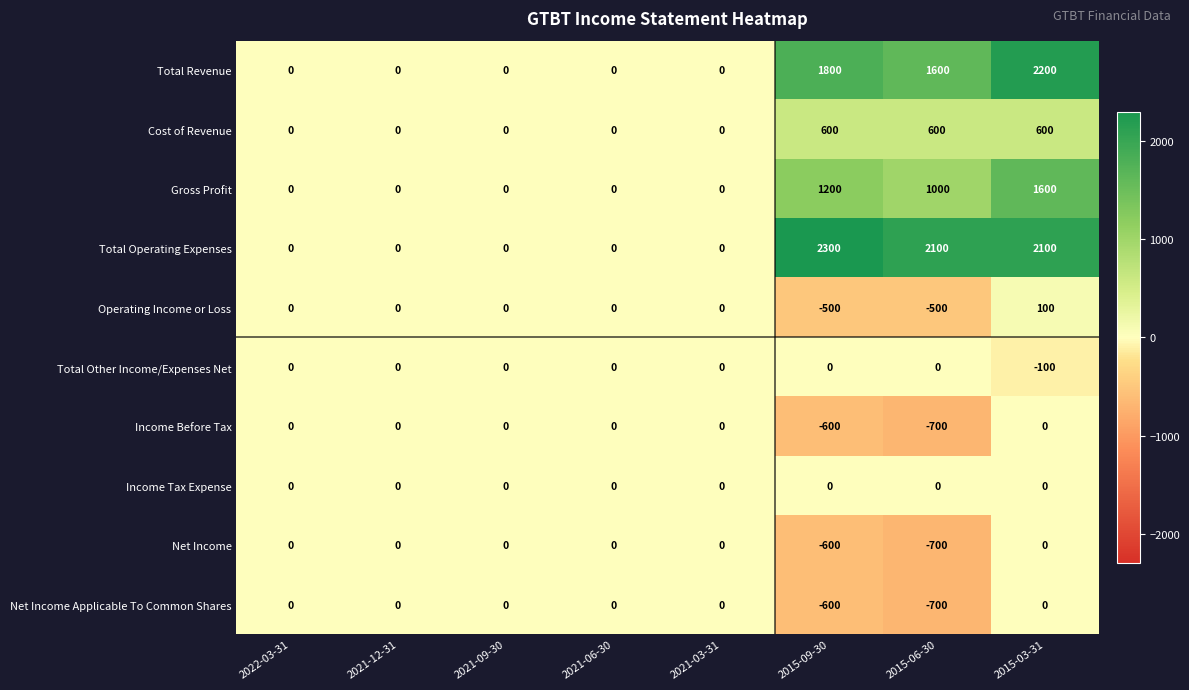

True or false: Cost of Revenue has a value of 352 at 2015-09-30.

False